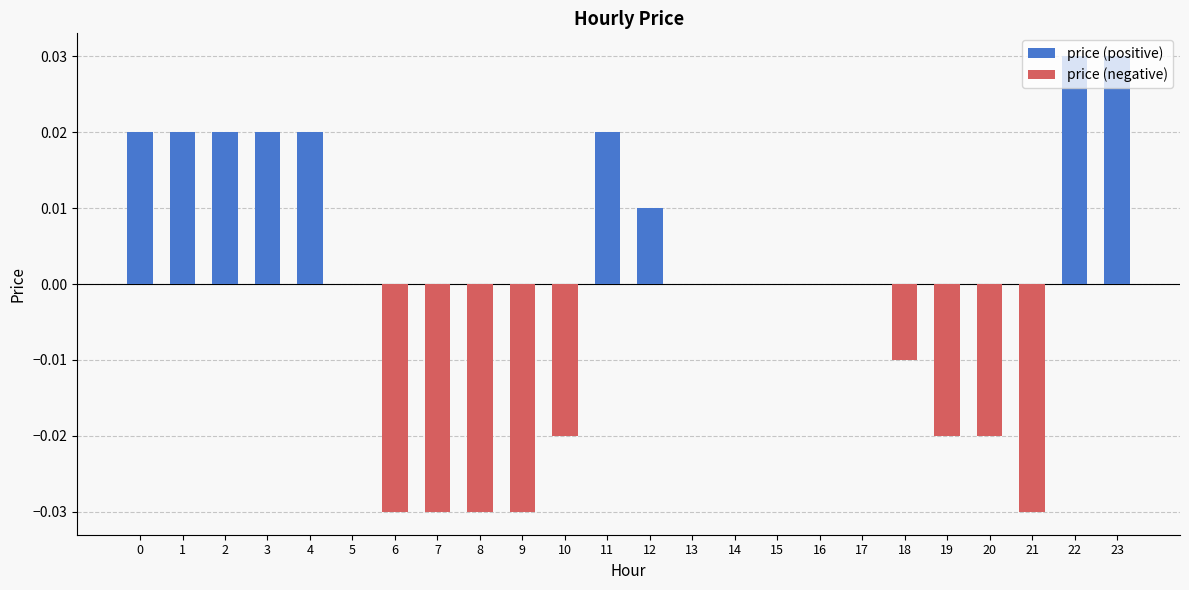

Is it true that the value at 16 is -0.0?

False